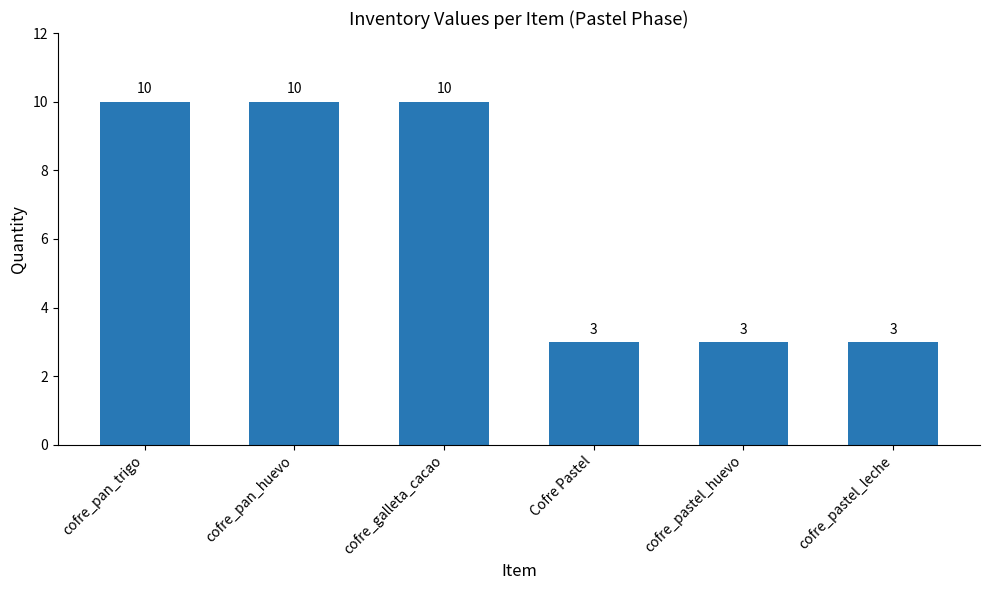

Reading left to right, what are all the values shown in this chart?

cofre_pan_trigo=10	cofre_pan_huevo=10	cofre_galleta_cacao=10	Cofre Pastel=3	cofre_pastel_huevo=3	cofre_pastel_leche=3